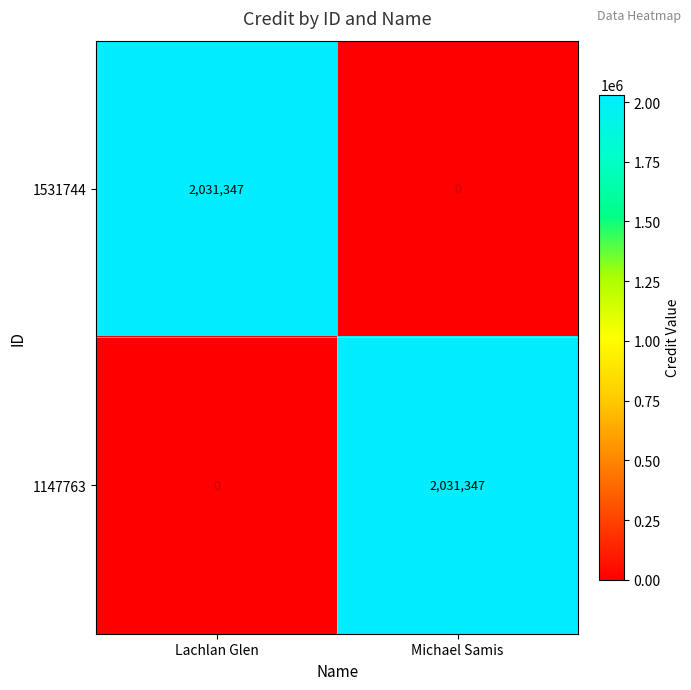

The value of 1531744 at Michael Samis is 0. True or false?

True